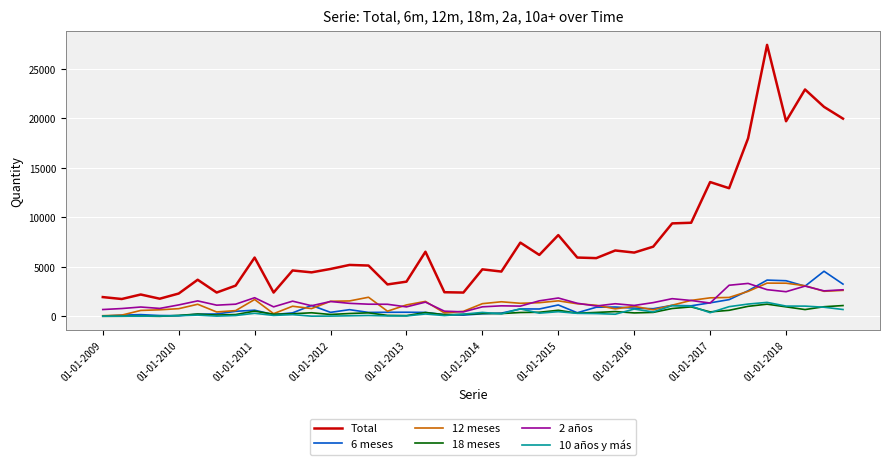

Which series has the widest spread of values?

Total